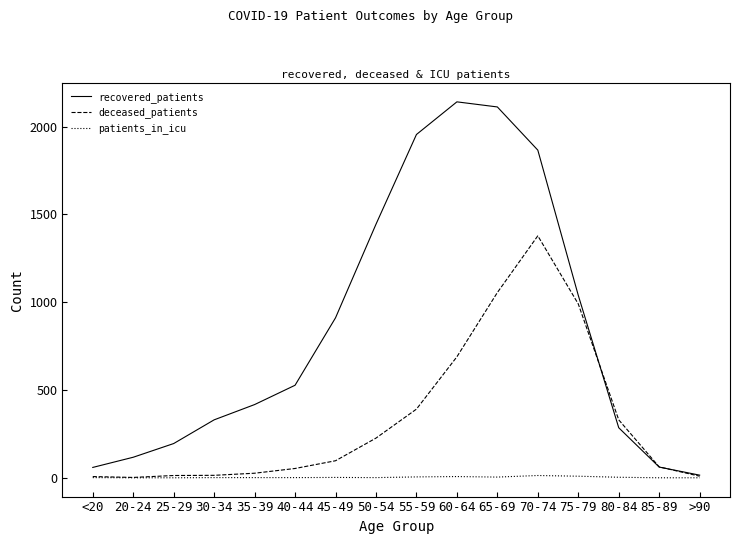

Is it true that patients_in_icu equals 1 at 50-54?

True